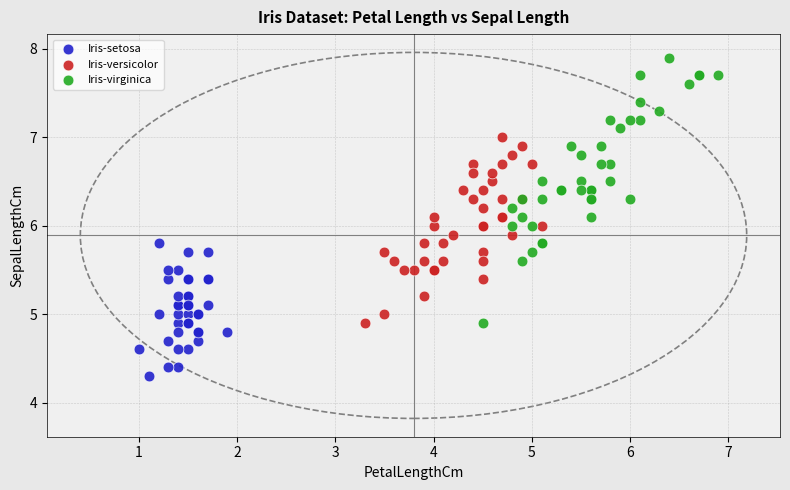

Which series has the largest Y range (max minus min)?

Iris-virginica